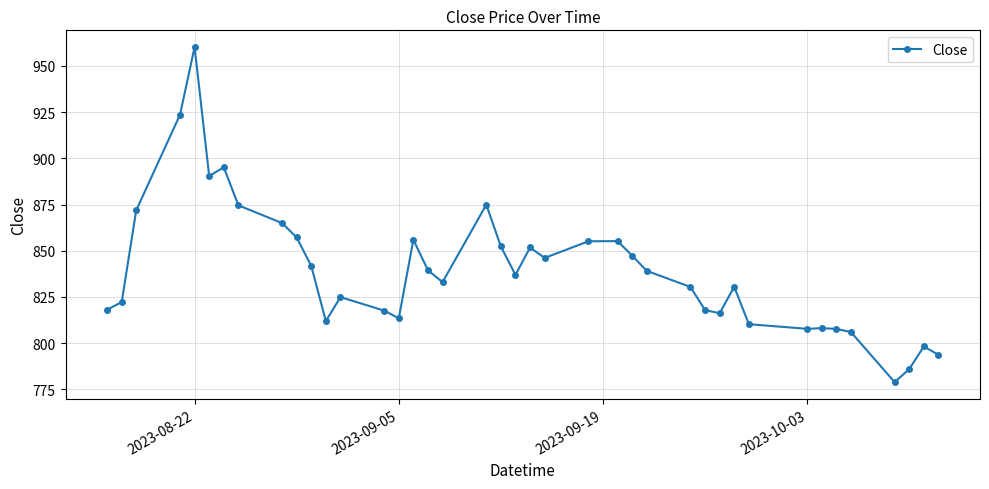

How many values are below 836?

20